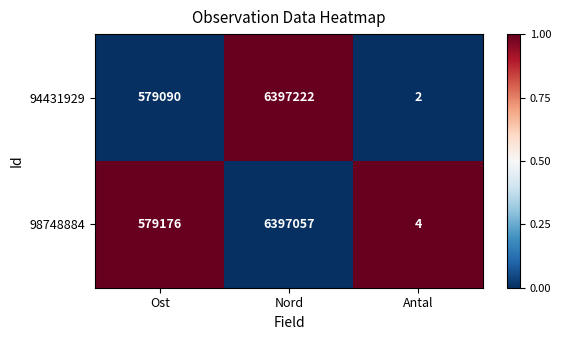

What is the total value across all series at Nord?

12794279